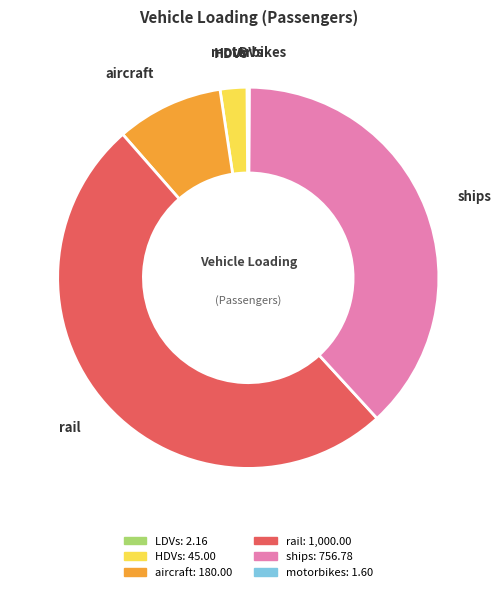

Which category accounts for the majority?

rail